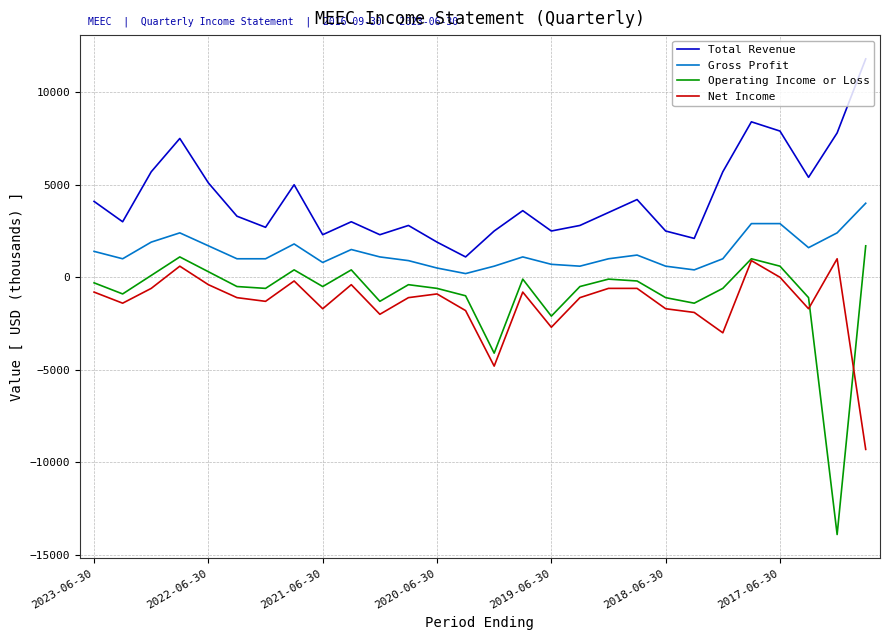

Rank the series by their maximum value, from lowest to highest.

Net Income, Operating Income or Loss, Gross Profit, Total Revenue